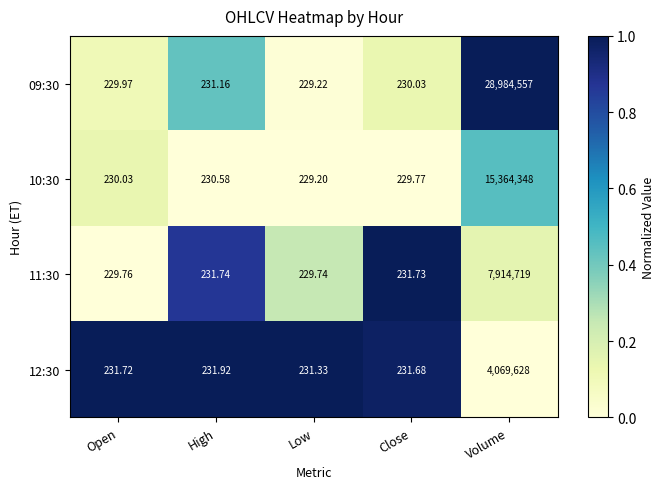

Rank the series by their maximum value, from lowest to highest.

12:30, 11:30, 10:30, 09:30